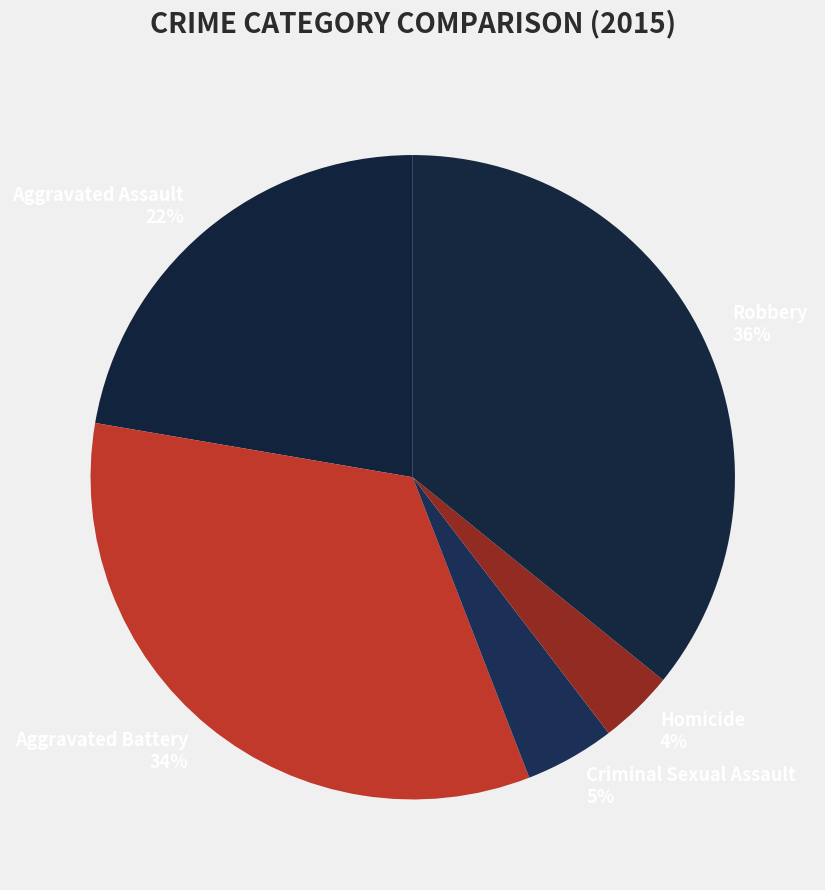

True or false: Aggravated Battery accounts for 34% of the total.

True